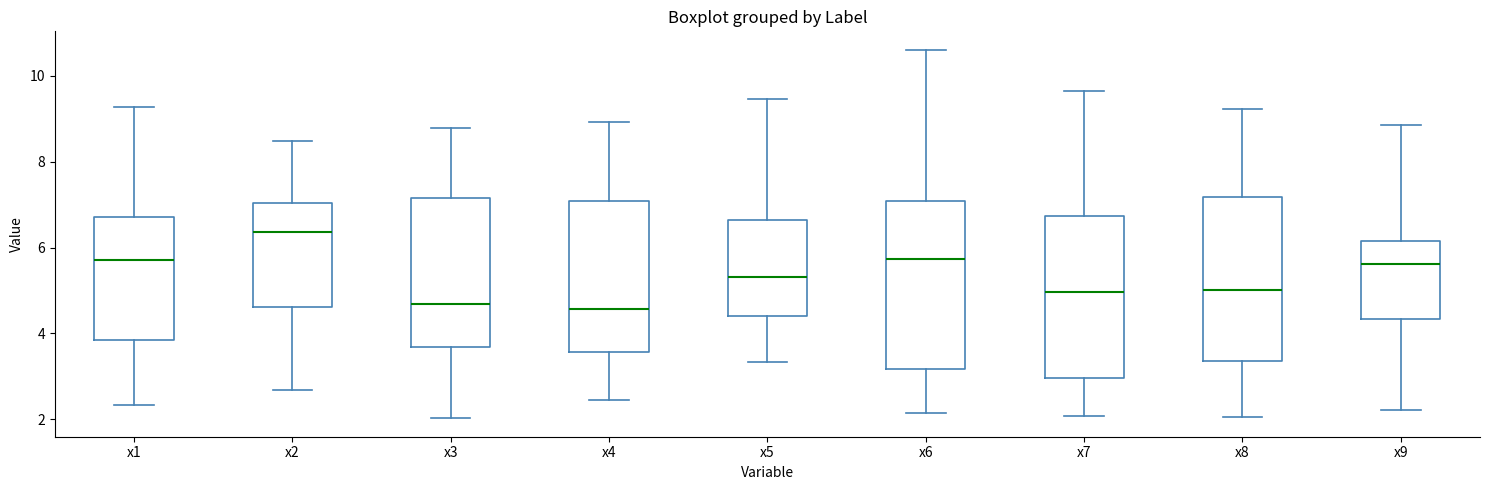

Which box has the highest median line?

x2